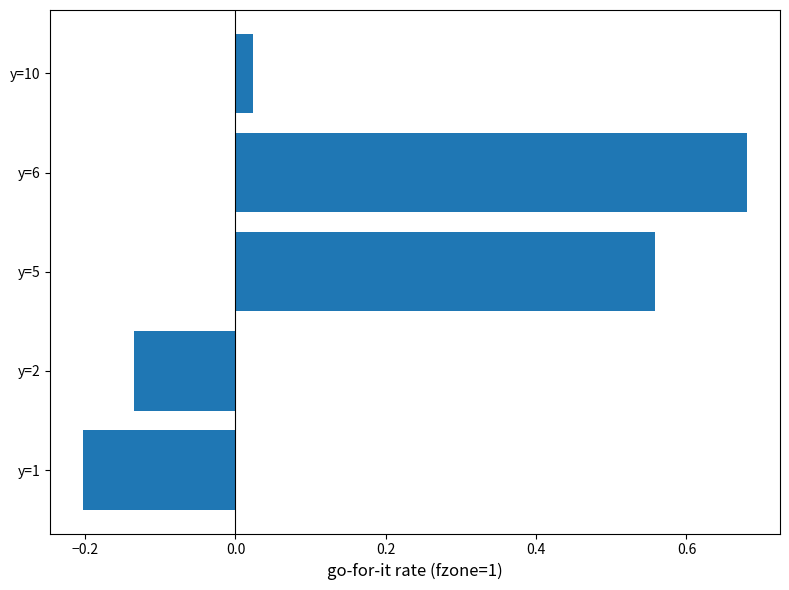

Rank the categories by value from lowest to highest.

y=1, y=2, y=10, y=5, y=6